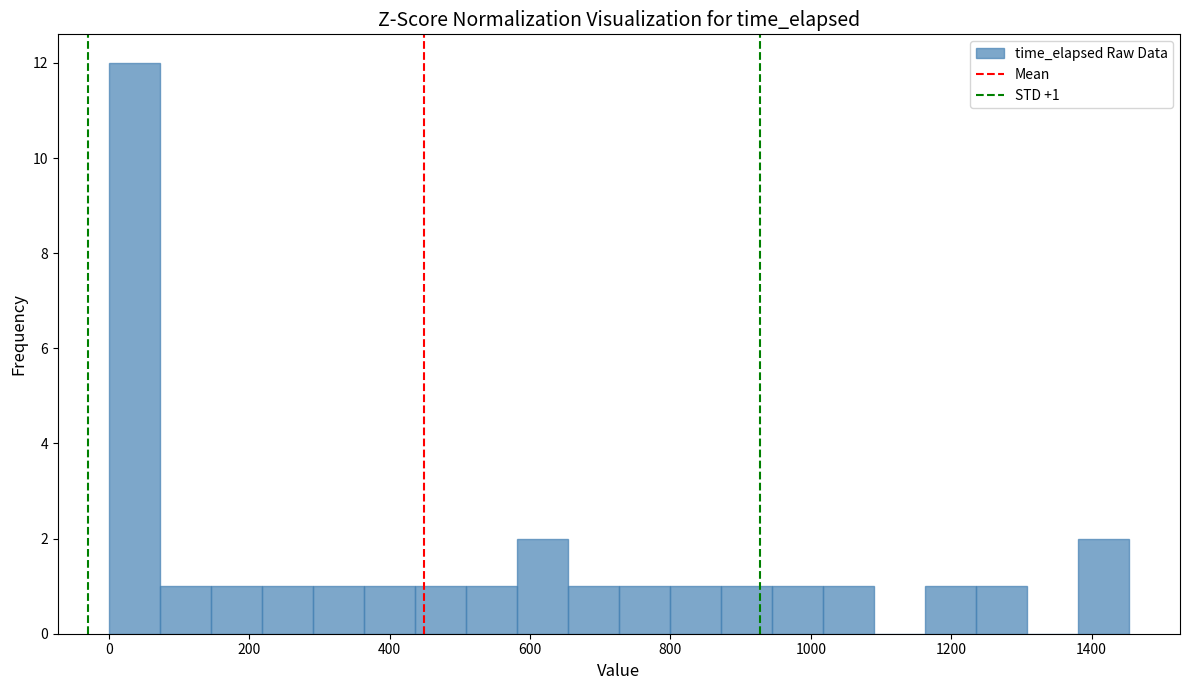

Around what value on the x-axis is the tallest bar? Give the approximate position of its centre, as read against the axis.

40